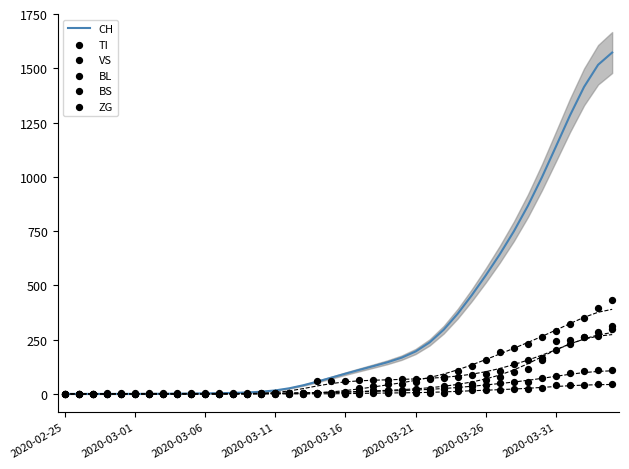

What is the total value across all series at 24?

317.8